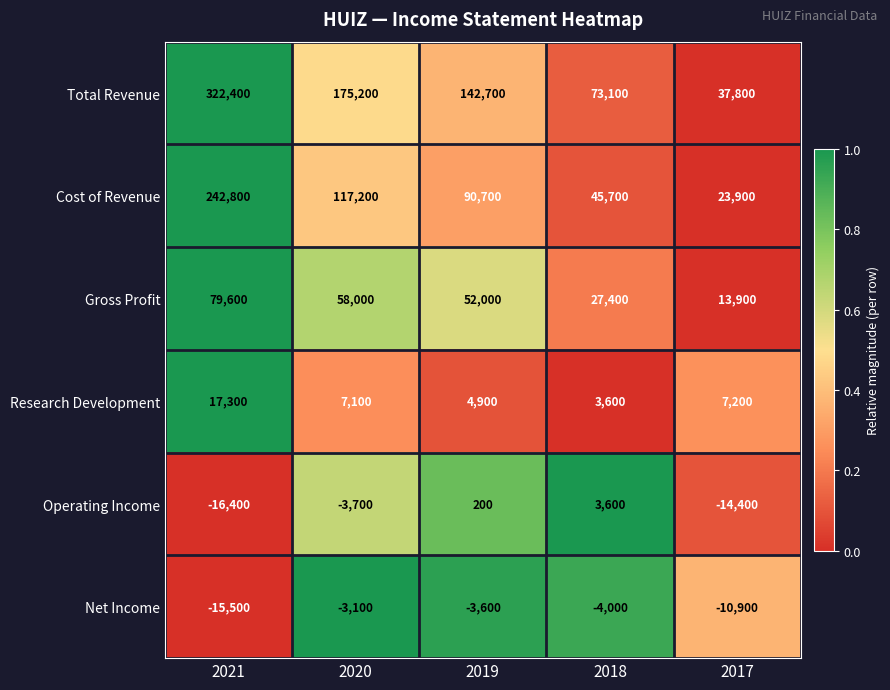

Which series changed the most between 2020 and 2017?

Total Revenue